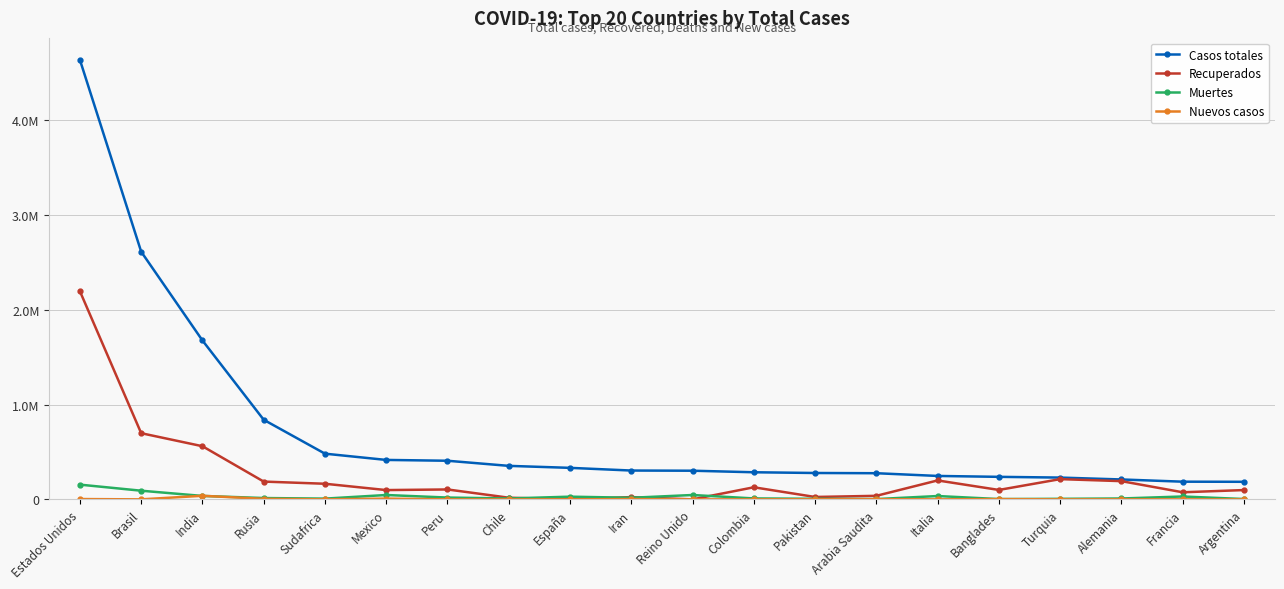

What is the difference between the maximum and second lowest values in the Muertes series?

152260